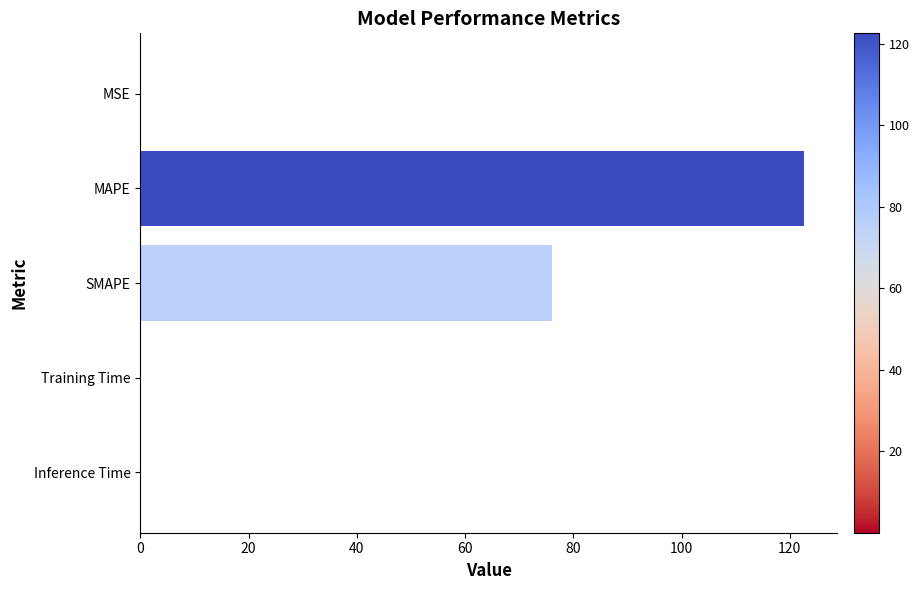

The chart shows a value of 0.0 at Inference Time. True or false?

True